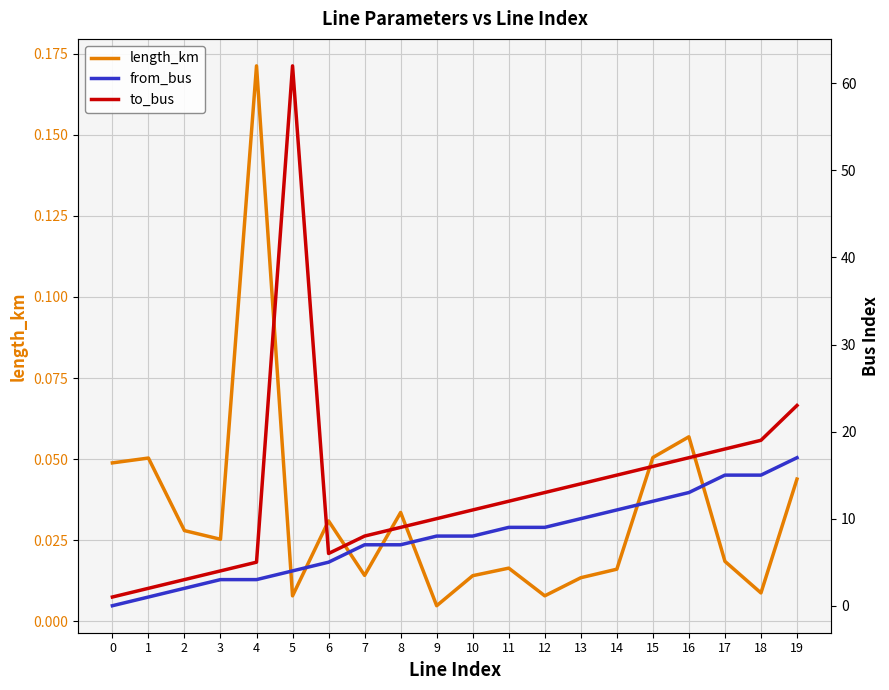

Reading left to right, extract all data points from this chart.

length_km: 0.0	0.1	0.0	0.0	0.2	0.0	0.0	0.0	0.0	0.0	0.0	0.0	0.0	0.0	0.0	0.1	0.1	0.0	0.0	0.0
from_bus: 0.0	1.0	2.0	3.0	3.0	4.0	5.0	7.0	7.0	8.0	8.0	9.0	9.0	10.0	11.0	12.0	13.0	15.0	15.0	17.0
to_bus: 1.0	2.0	3.0	4.0	5.0	62.0	6.0	8.0	9.0	10.0	11.0	12.0	13.0	14.0	15.0	16.0	17.0	18.0	19.0	23.0